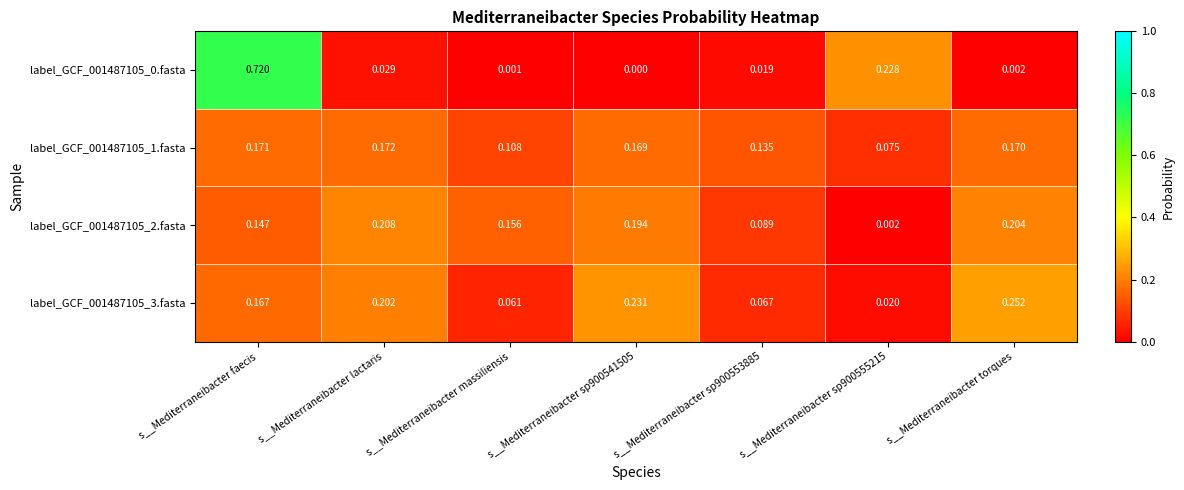

At which category is the sum across all series the highest?

s__Mediterraneibacter faecis